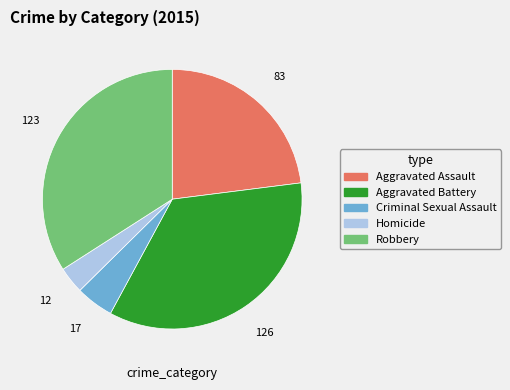

Is it true that Criminal Sexual Assault is 5% of the pie?

True